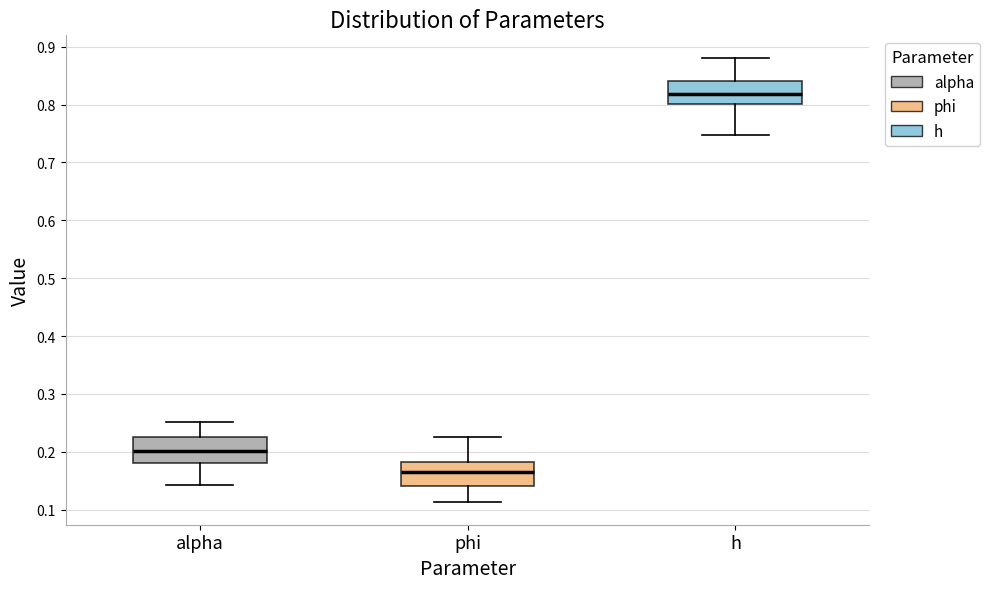

Reading left to right, read every box against the y-axis: the position of its median line, the range the box covers, and the ends of its whiskers. The values are not printed on the chart, so give them approximately, as read against the axis.

alpha: median 0.20, box 0.18 to 0.23, whiskers 0.14 to 0.25
phi: median 0.17, box 0.14 to 0.18, whiskers 0.11 to 0.22
h: median 0.82, box 0.80 to 0.84, whiskers 0.75 to 0.88